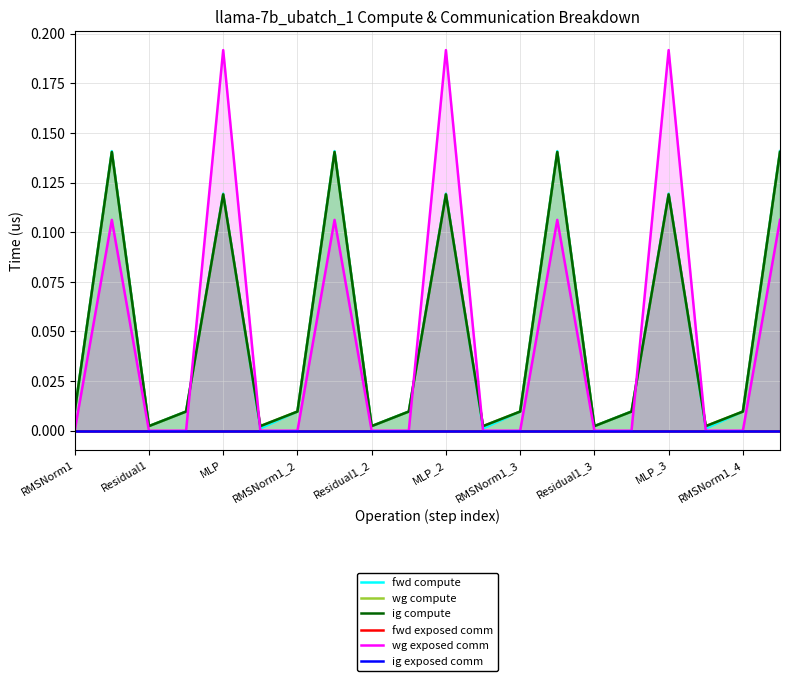

What is the label of the 2nd point from the left?

Residual1